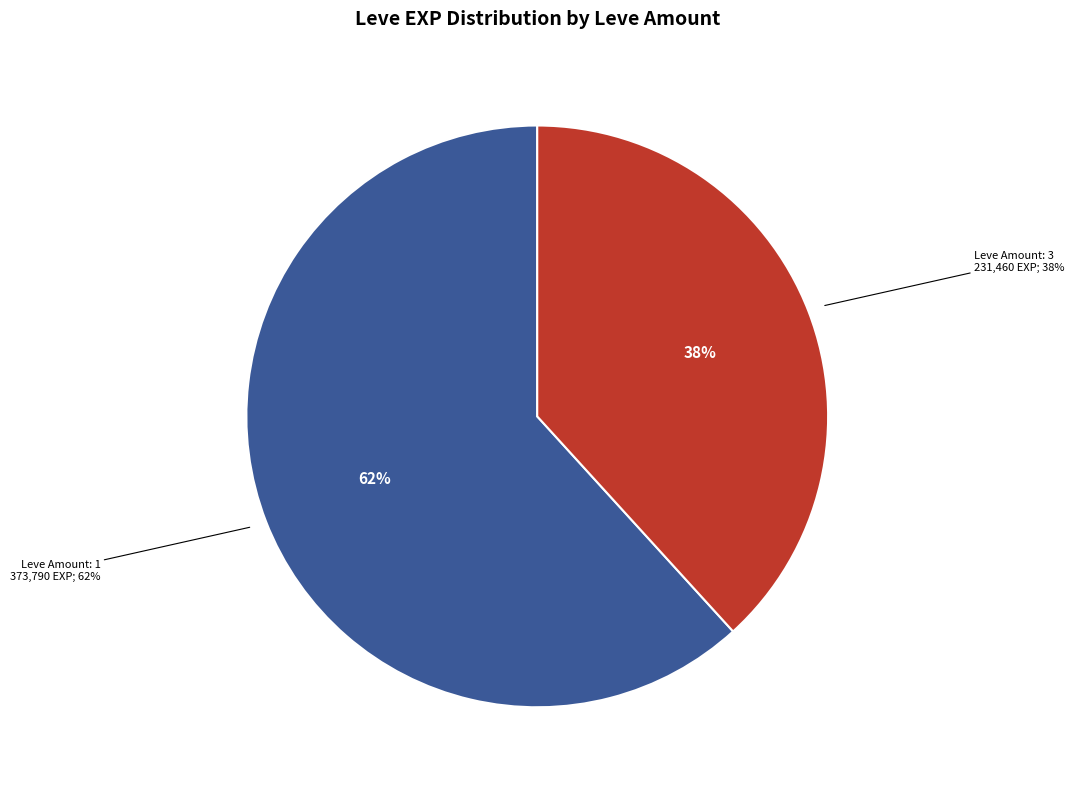

Does 1 account for over 50% of the chart?

No